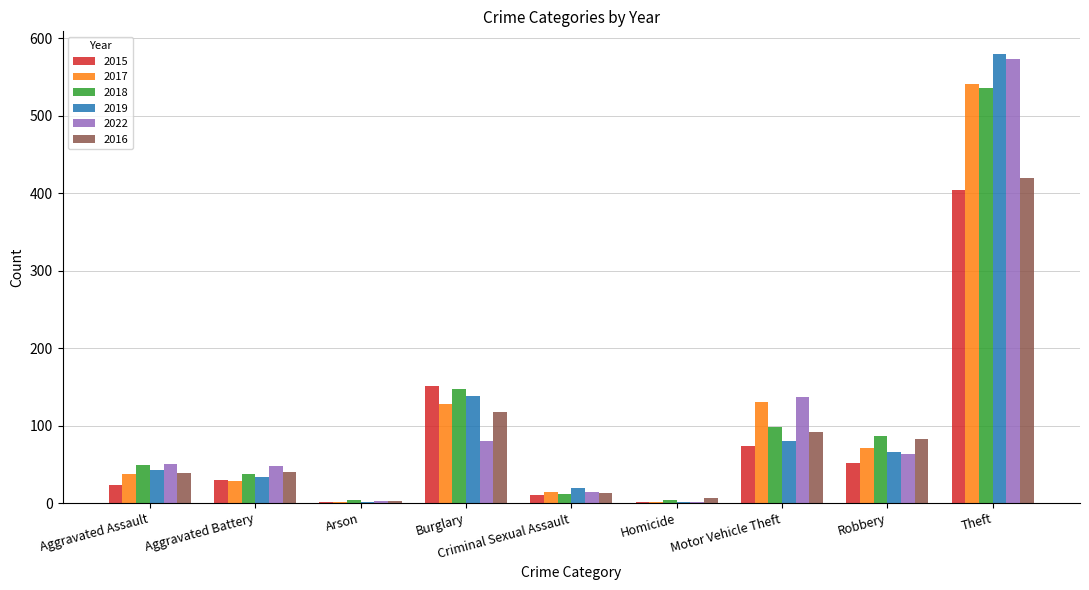

At which category is the sum across all series the highest?

Theft